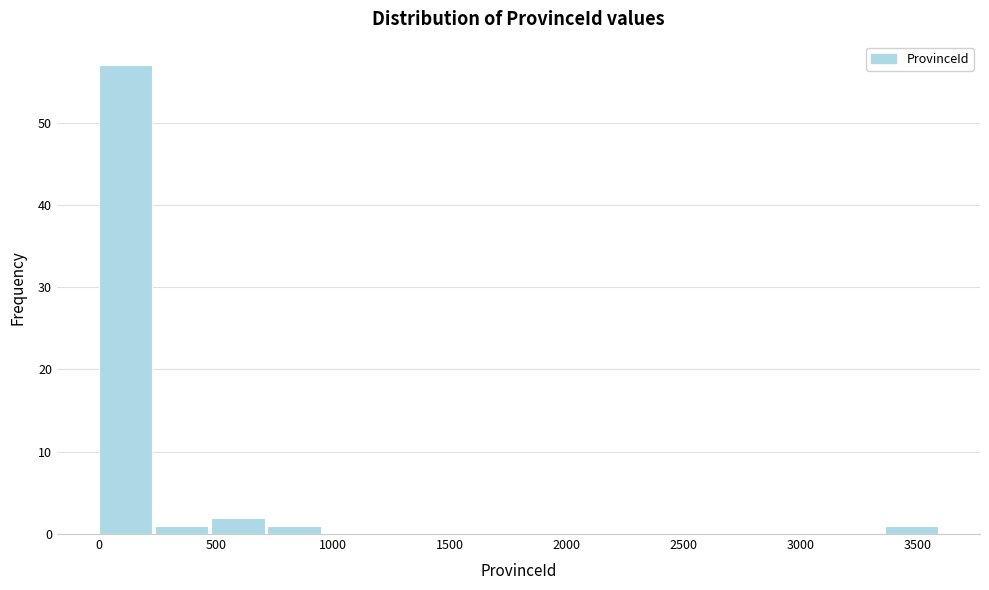

What is the height of the bar covering 0 to 250 on the x-axis? Neither the bar edges nor the heights are printed on the chart, so give them approximately, as read against the axes.

57